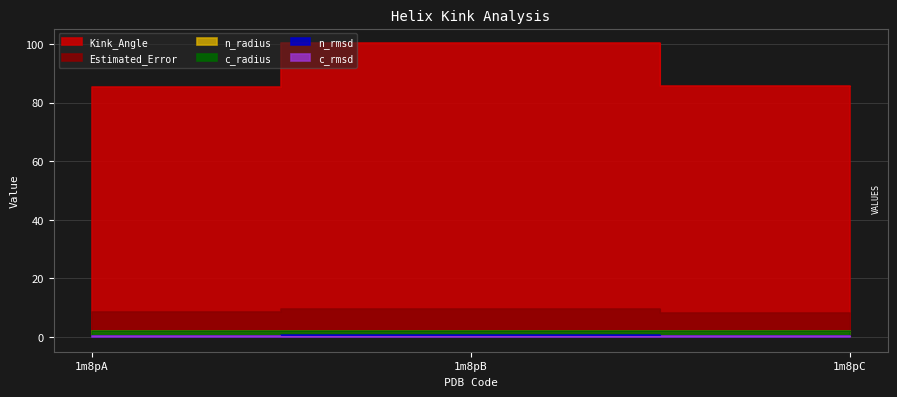

Between 1m8pA and 1m8pC, which series saw the biggest shift?

Estimated_Error